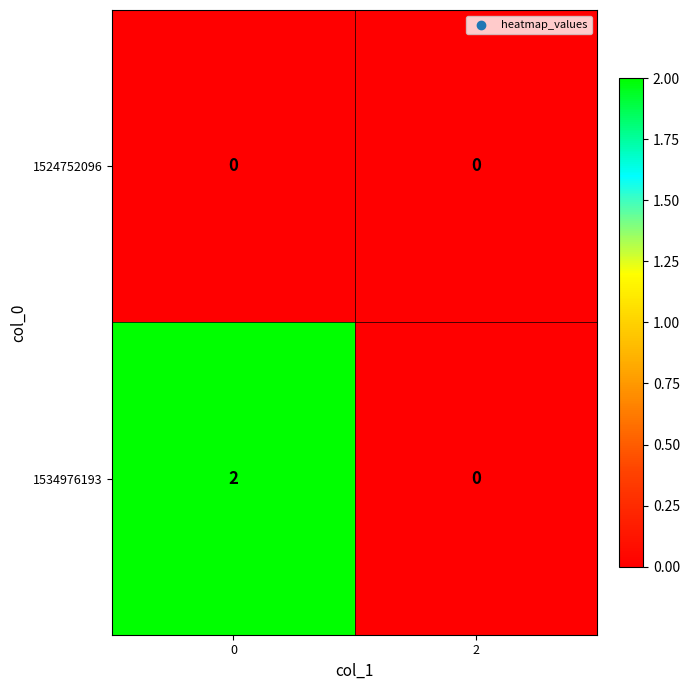

True or false: 1534976193 has a value of 3 at 0.

False